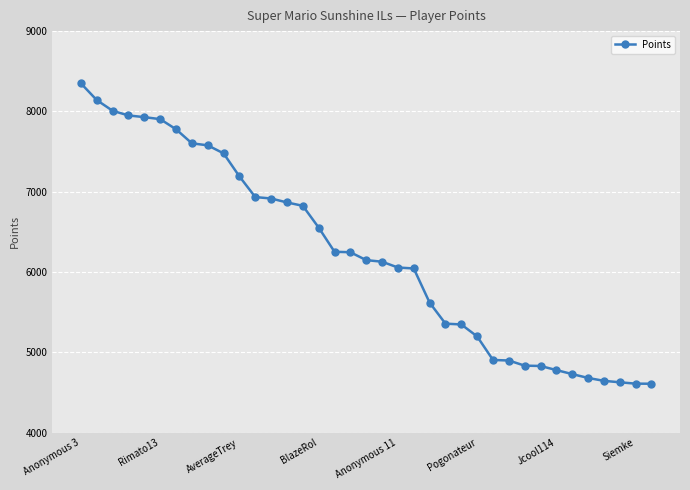

What is the smallest value displayed?

4610